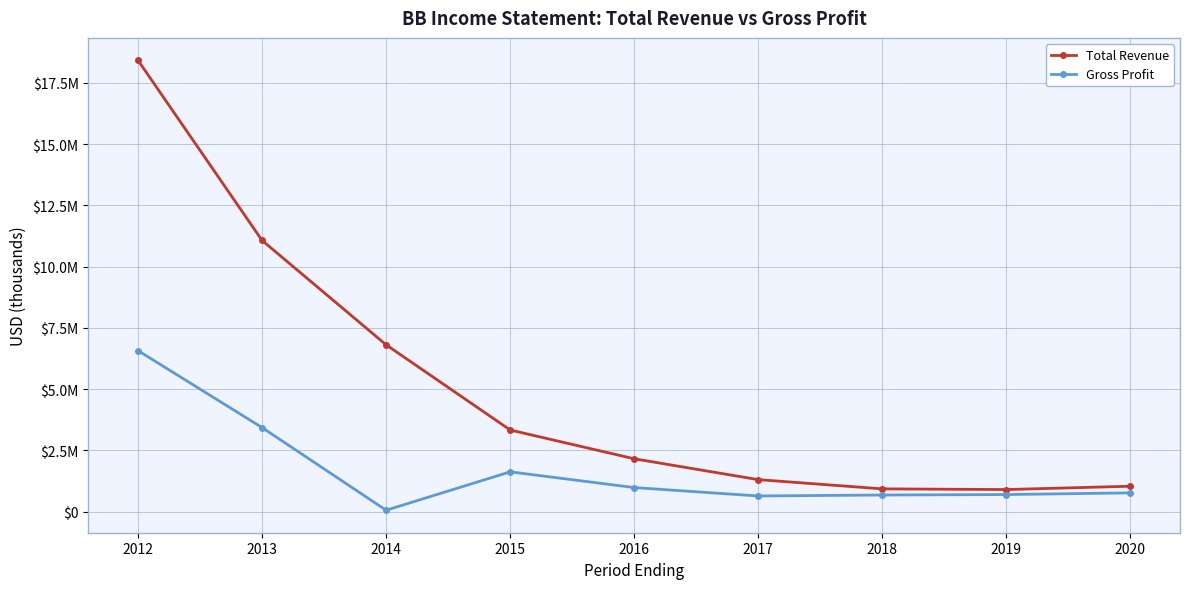

True or false: Gross Profit and Total Revenue intersect in this chart.

False